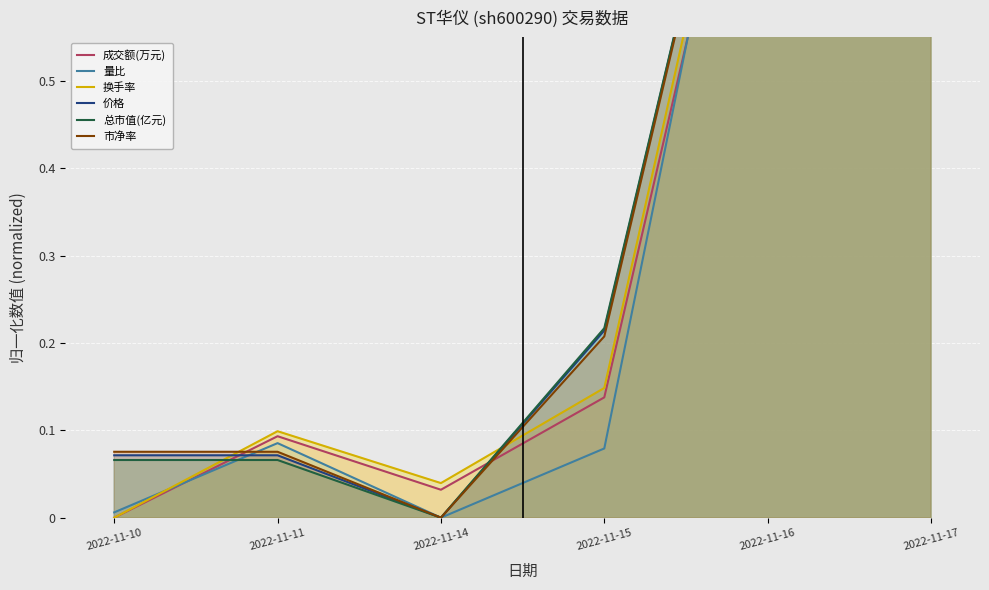

True or false: 价格 and 总市值(亿元) cross at least once.

False